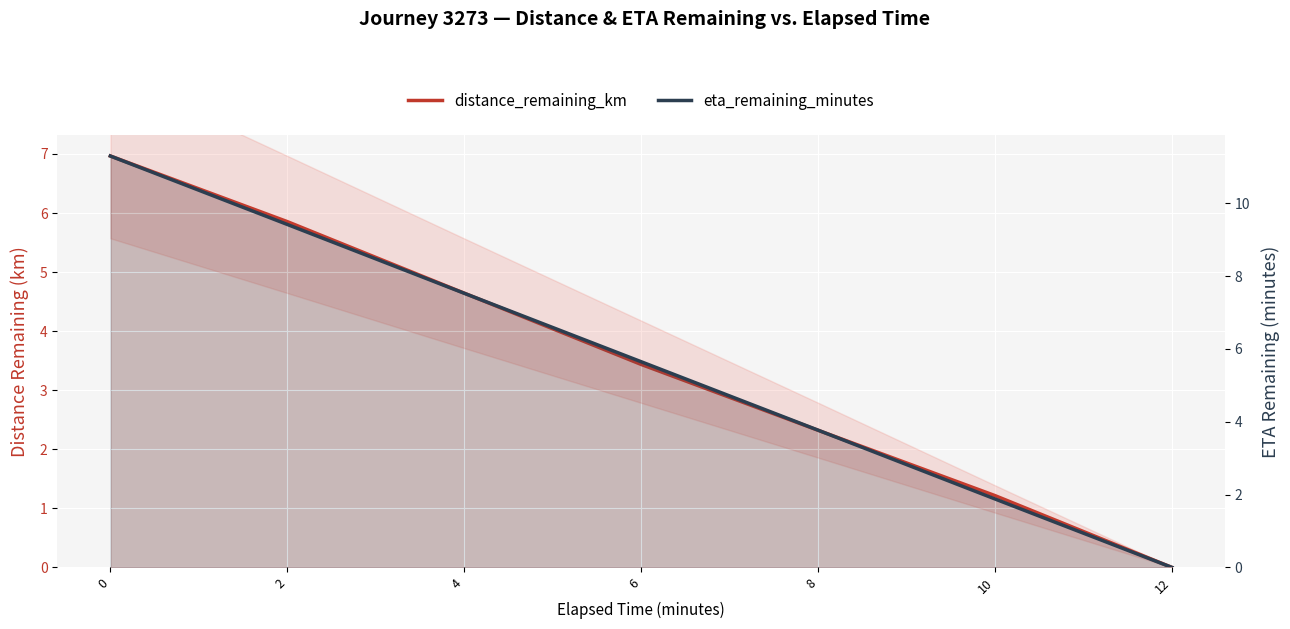

Reading right to left, extract all data points from this chart.

distance_remaining_km: 12=0.0	10=1.2	8=2.3	6=3.4	4=4.6	2=5.9	0=7.0
eta_remaining_minutes: 12=0.0	10=1.9	8=3.8	6=5.7	4=7.5	2=9.4	0=11.3